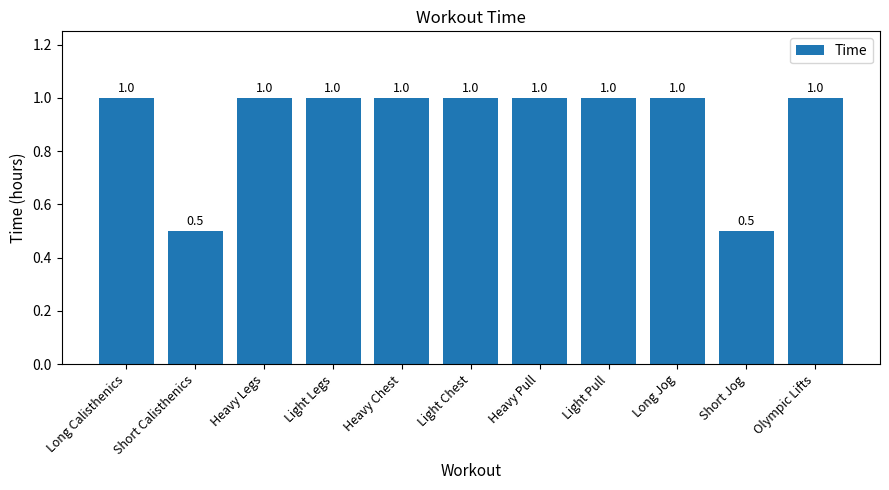

How many bars are there in total?

11